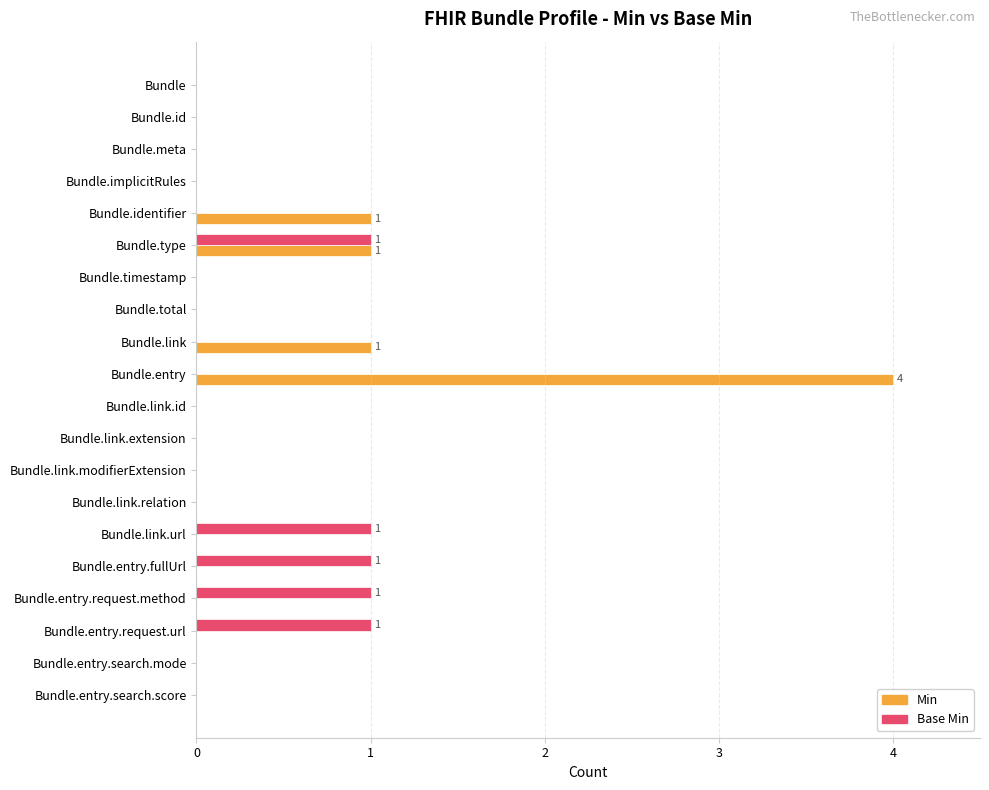

How many Base Min values are between 0 and 1?

20